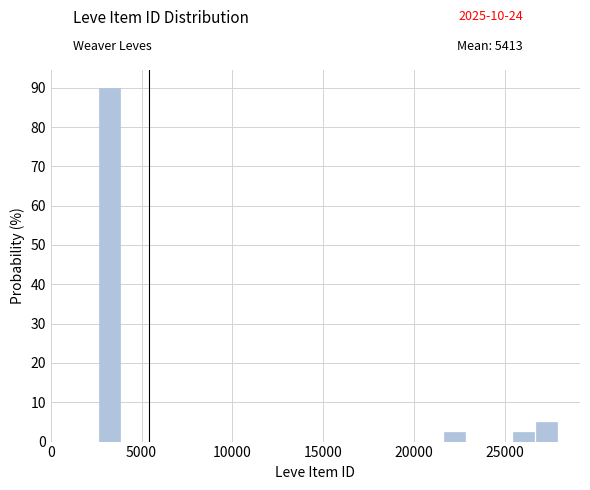

Read against the x-axis, roughly where is the centre of the tallest bar?

3000